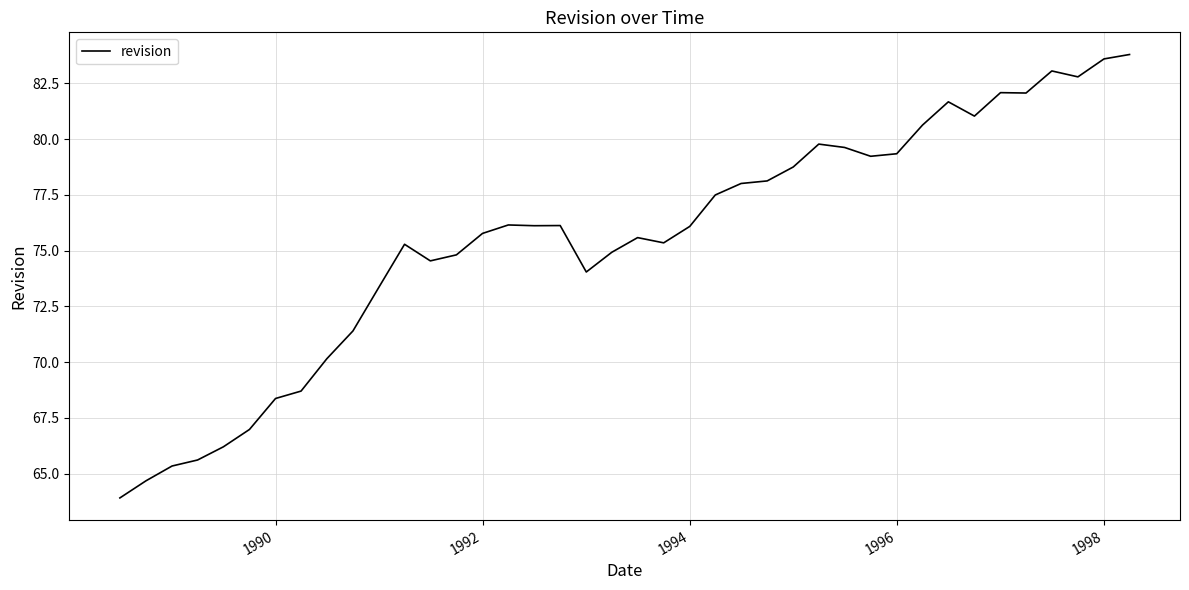

What is the sum of all values?

3020.7